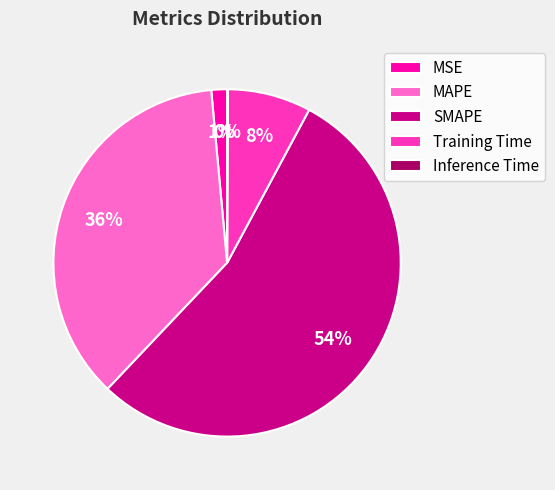

To the nearest percent, what percentage of the pie is Training Time?

8%